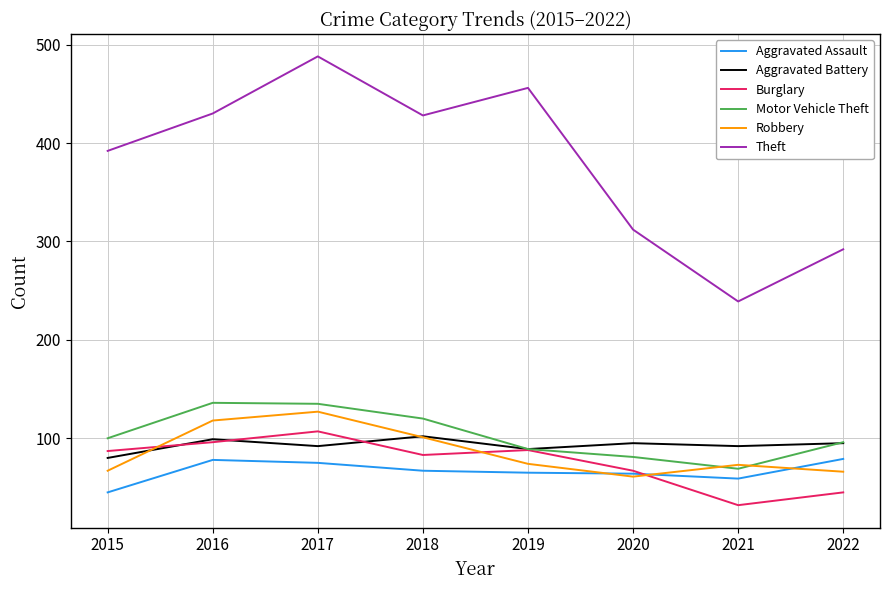

How many intersections are there between Aggravated Battery and Burglary?

3